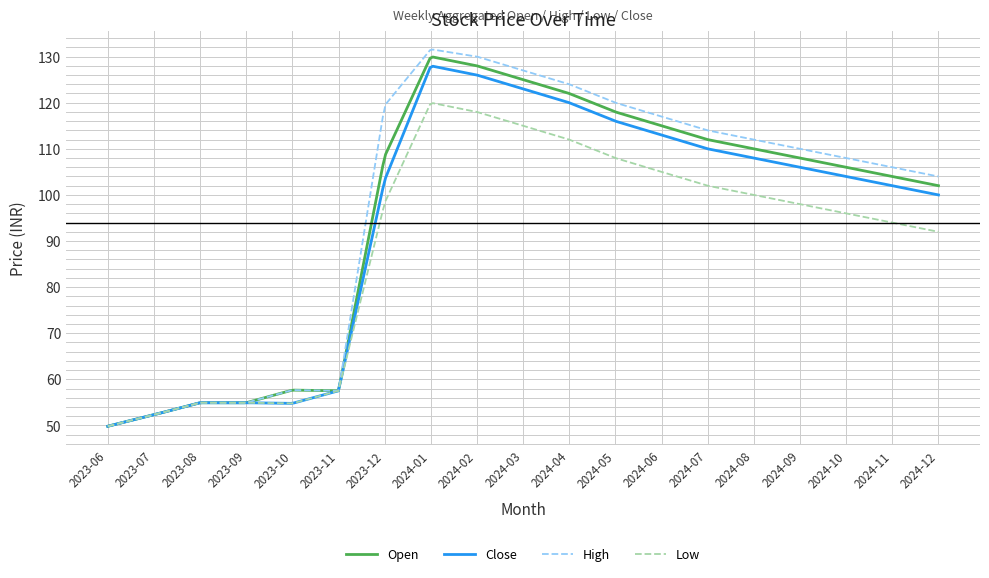

What is the maximum value for Open?

129.9